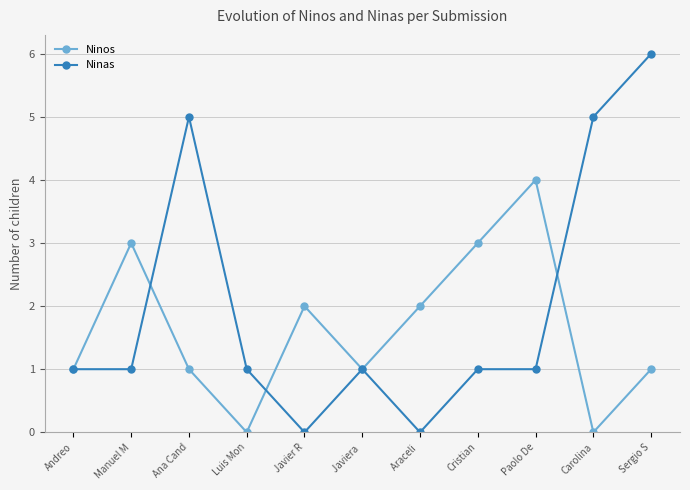

How many Ninas values are between 1 and 5?

8